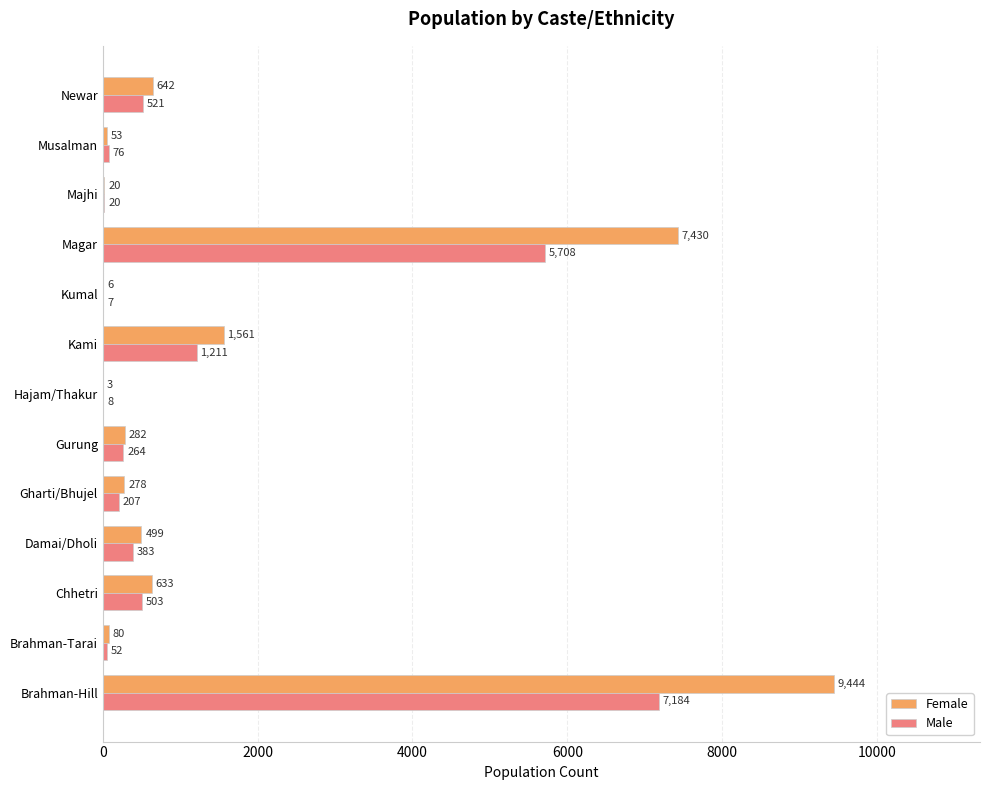

Count the number of categories in the chart.

13